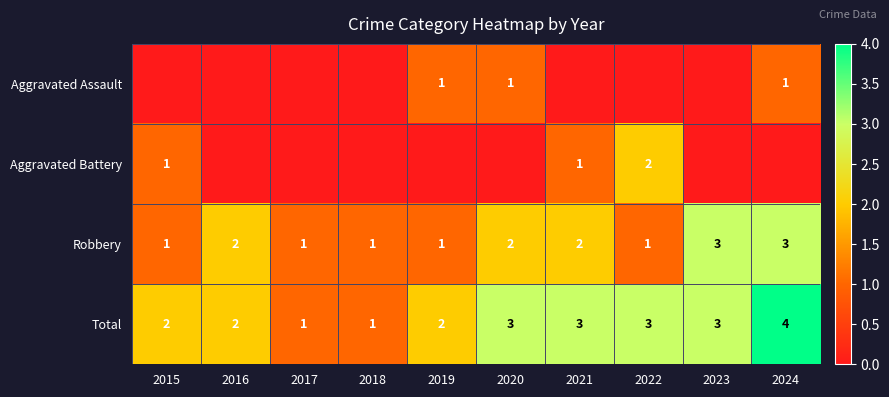

Which category has the highest value across all series?

2024